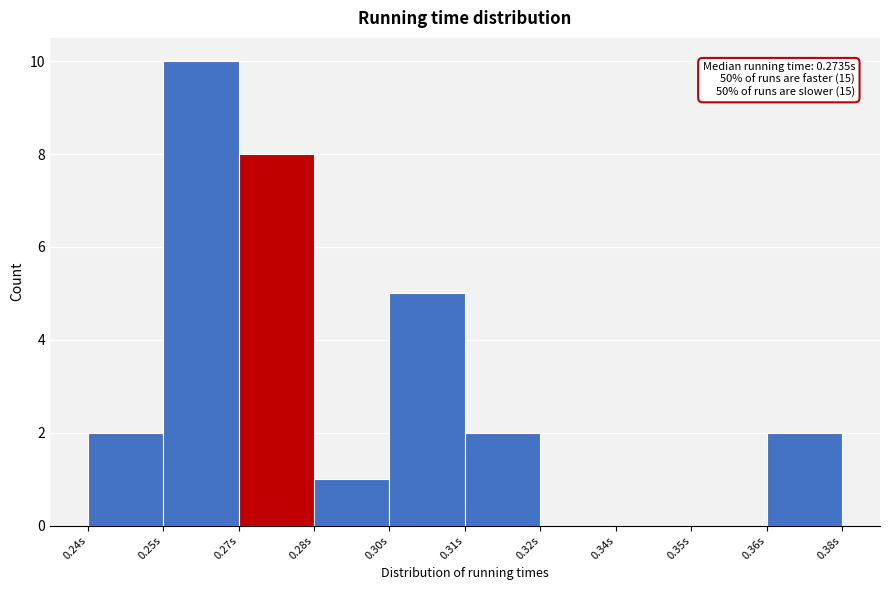

Reading left to right, extract all data points from this chart.

0.24s=2	0.25s=10	0.27s=8	0.28s=1	0.30s=5	0.31s=2	0.32s=0	0.34s=0	0.35s=0	0.36s=2